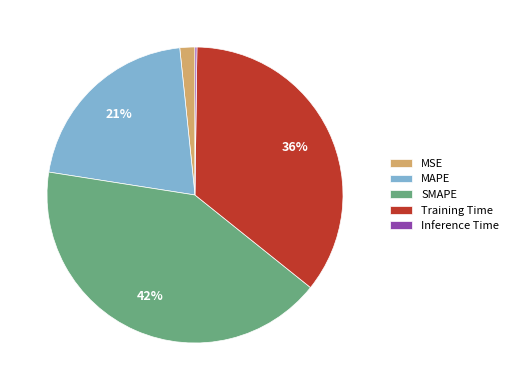

To the nearest percent, what portion does MSE represent?

2%